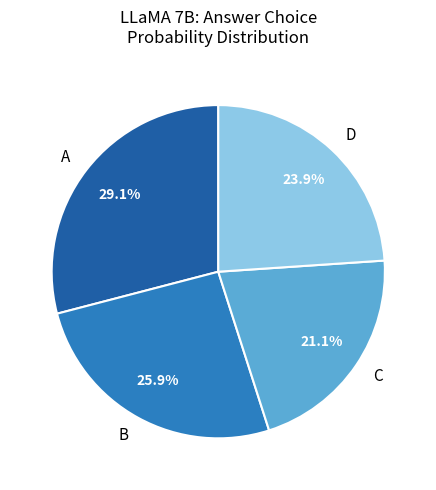

To the nearest percent, what is the difference between the largest and smallest slice percentages?

8%